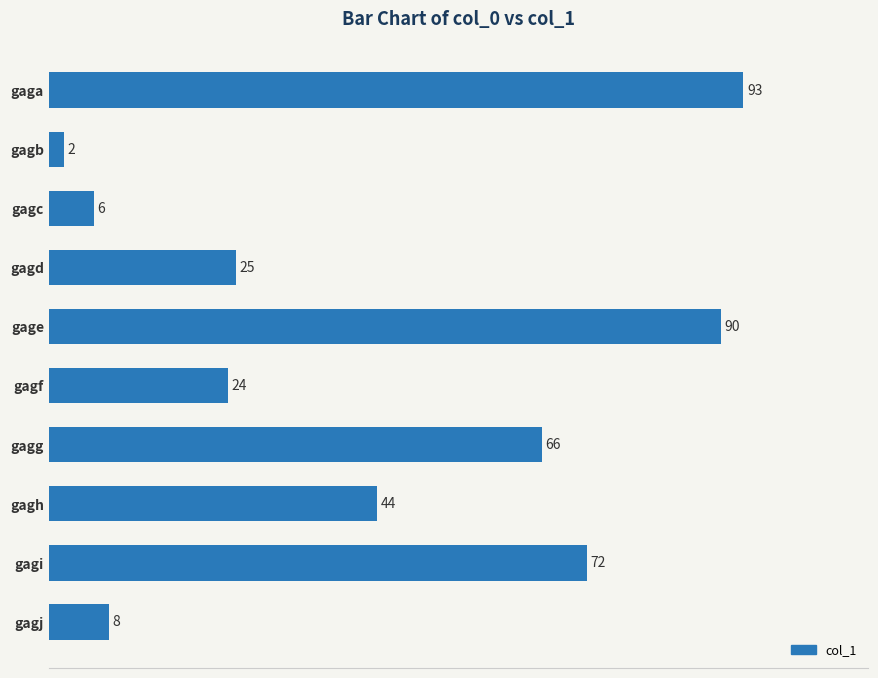

What is the change in value from gagb to gagj?

+6